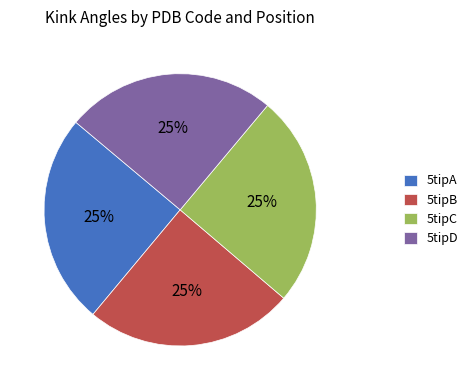

What is the ratio of the value at 5tipD to the value at 5tipA?

1.0